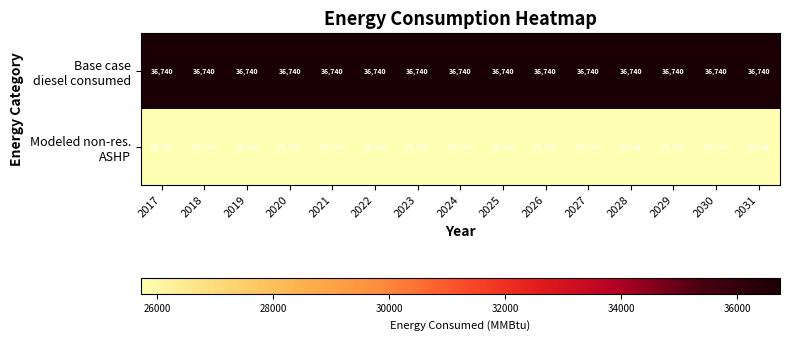

What is the difference between the highest and lowest values at 2018?

11022